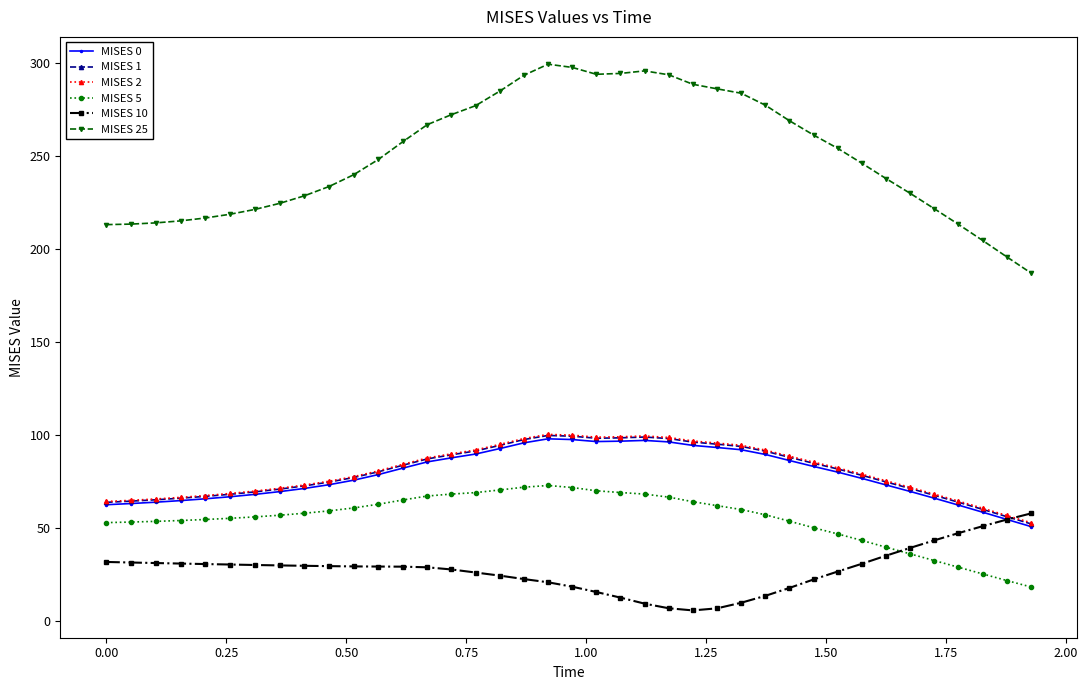

True or false: MISES 2 and MISES 5 intersect in this chart.

False